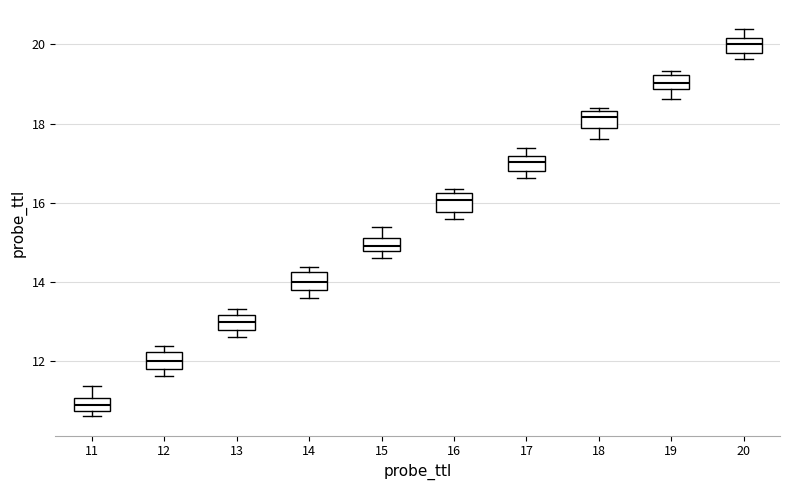

Reading left to right, read every box against the y-axis: the position of its median line, the range the box covers, and the ends of its whiskers. The values are not printed on the chart, so give them approximately, as read against the axis.

11: median 10.8 (inside the box), box 10.8 to 11.0, whiskers 10.6 to 11.4
12: median 12.0, box 11.8 to 12.2, whiskers 11.6 to 12.4
13: median 13.0, box 12.8 to 13.2, whiskers 12.6 to 13.4
14: median 14.0, box 13.8 to 14.2, whiskers 13.6 to 14.4
15: median 15.0, box 14.8 to 15.2, whiskers 14.6 to 15.4
16: median 16.0, box 15.8 to 16.2, whiskers 15.6 to 16.4
17: median 17.0, box 16.8 to 17.2, whiskers 16.6 to 17.4
18: median 18.2, box 18.0 to 18.4, whiskers 17.6 to 18.4 (just above the box's upper edge)
19: median 19.0, box 18.8 to 19.2, whiskers 18.6 to 19.4
20: median 20.0, box 19.8 to 20.2, whiskers 19.6 to 20.4